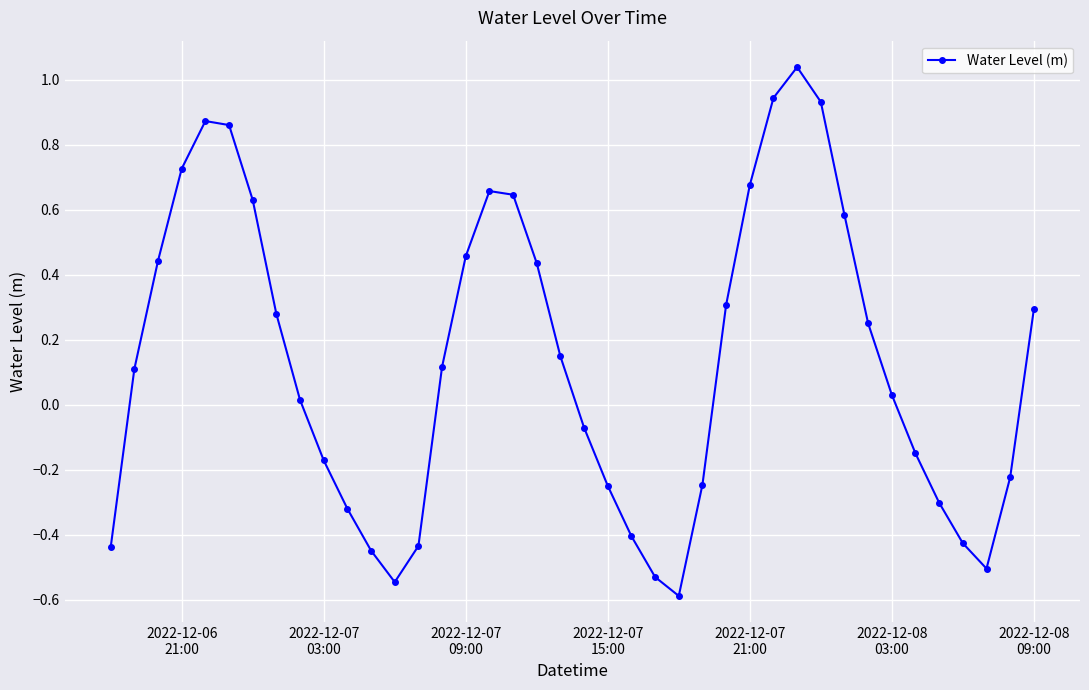

What is the sum of all values?

5.4